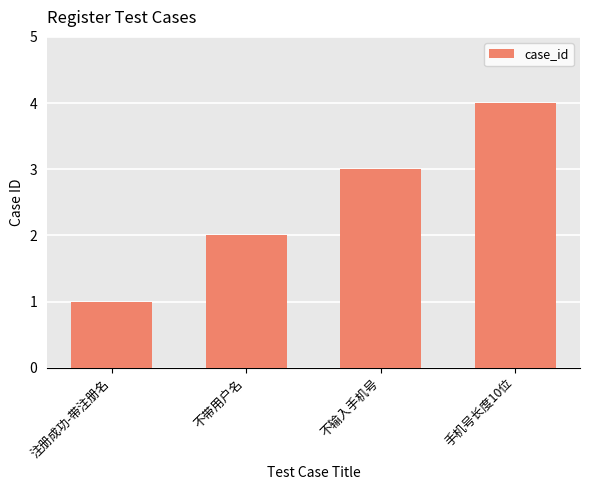

Between 不输入手机号 and 注册成功-带注册名, which is larger?

不输入手机号